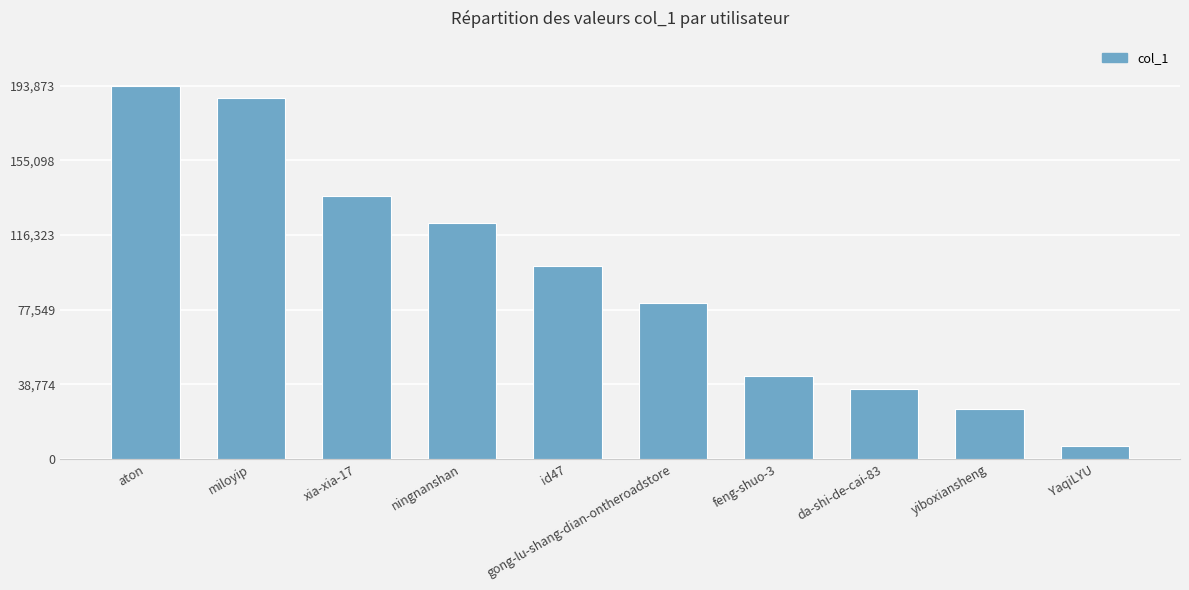

Where is the data nearest to the value 100409?

id47